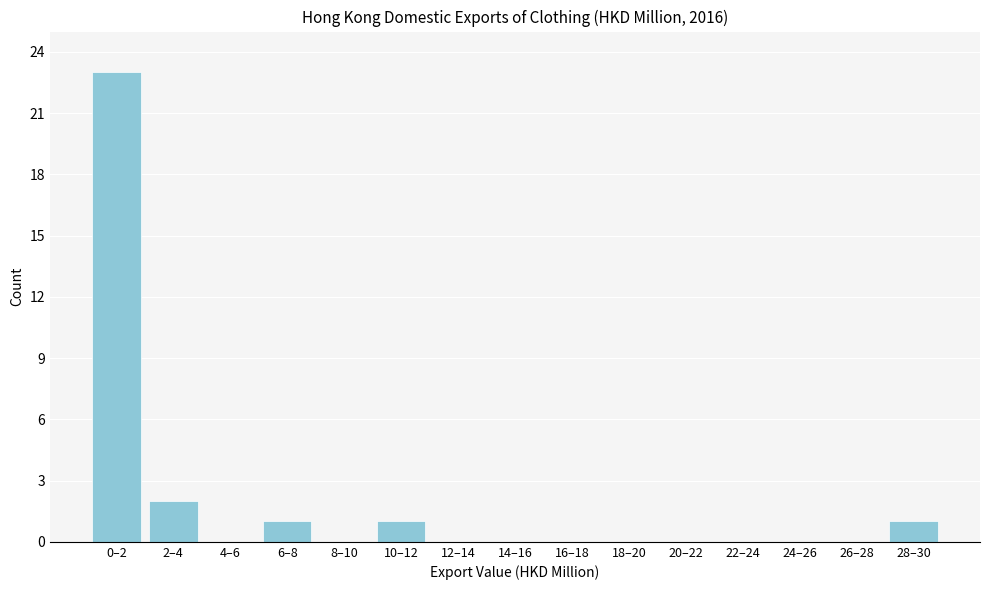

Reading right to left, list all the values displayed in this chart.

28–30=1	26–28=0	24–26=0	22–24=0	20–22=0	18–20=0	16–18=0	14–16=0	12–14=0	10–12=1	8–10=0	6–8=1	4–6=0	2–4=2	0–2=23